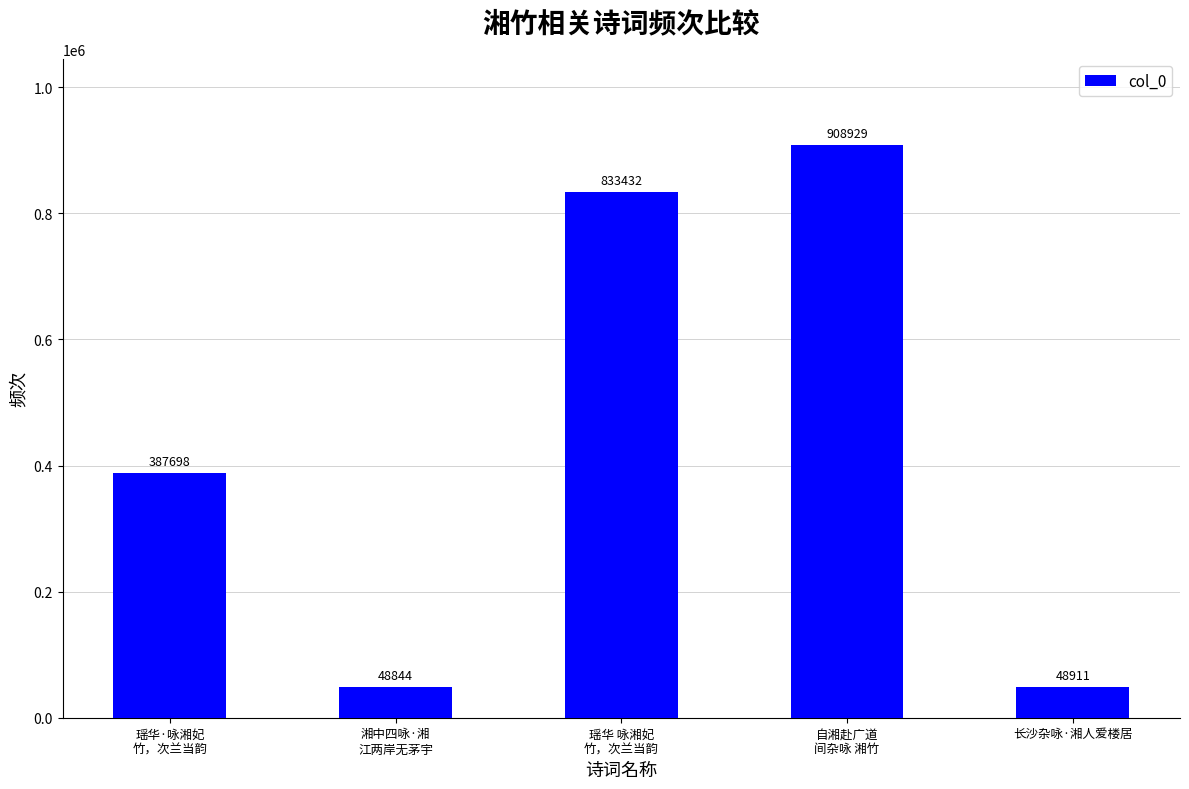

Reading left to right, transcribe all the data shown in this chart.

387698	48844	833432	908929	48911